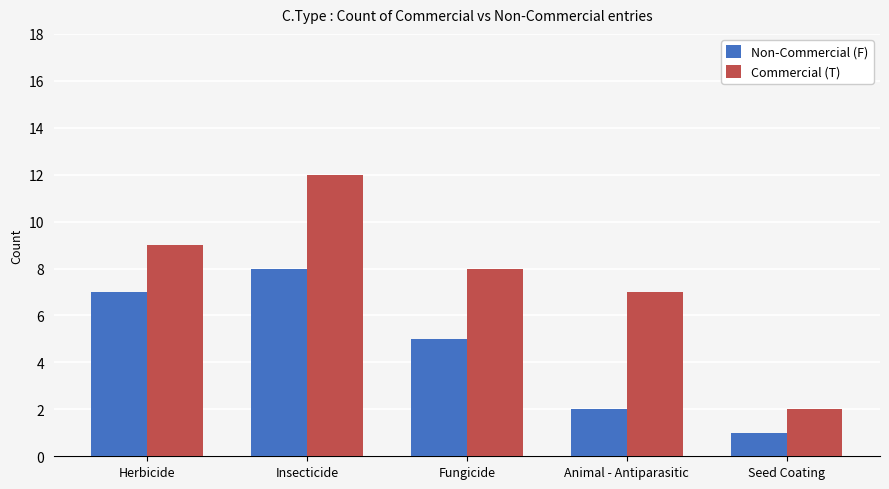

Is the value of Non-Commercial (F) at Fungicide greater than the value of Commercial (T) at Herbicide?

No